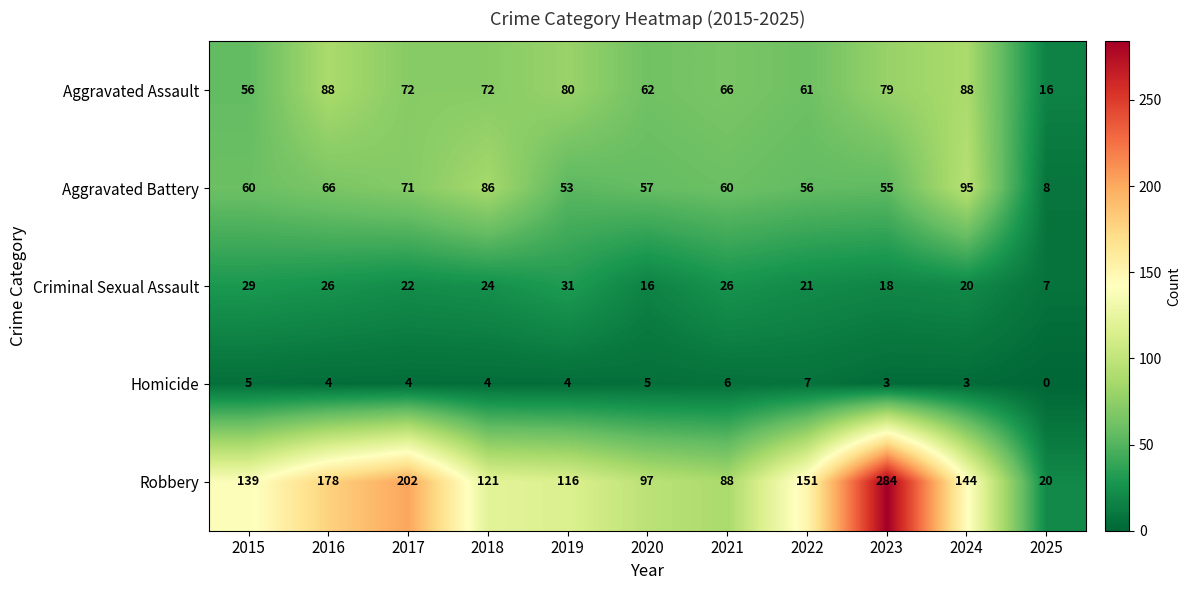

At 2018, list the series in order from smallest to largest.

Homicide, Criminal Sexual Assault, Aggravated Assault, Aggravated Battery, Robbery